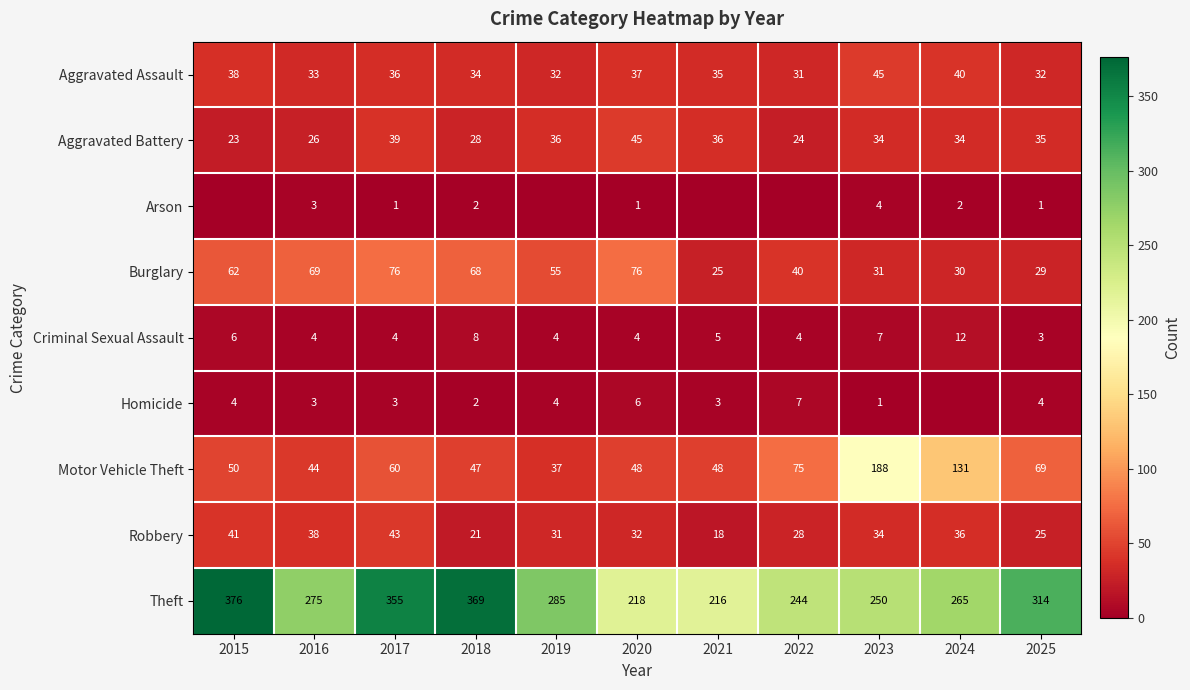

What is the lowest value of the Criminal Sexual Assault series?

3